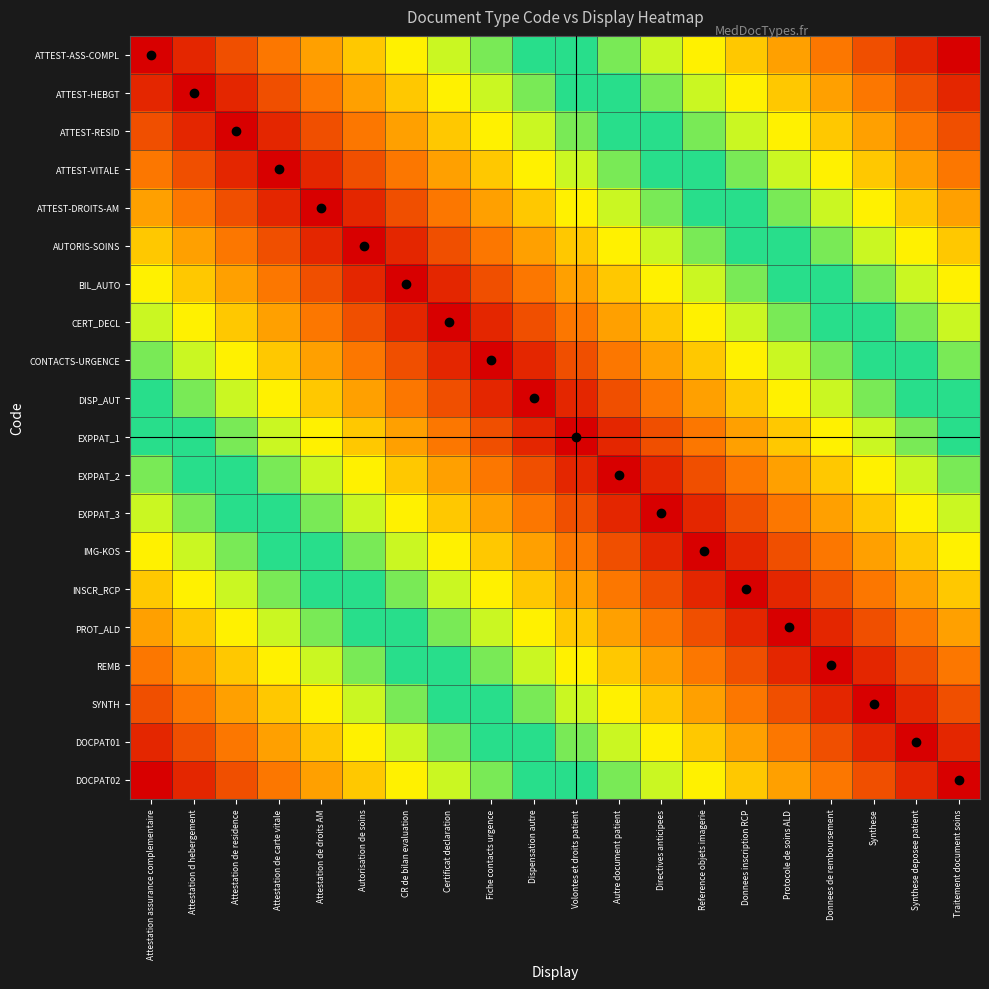

Reading right to left, transcribe all the data shown in this chart.

ATTEST-ASS-COMPL: Traitement document soins=0.0	Synthese deposee patient=0.1	Synthese=0.1	Donnees de remboursement=0.2	Protocole de soins ALD=0.2	Donnees inscription RCP=0.3	Reference objets imagerie=0.3	Directives anticipees=0.4	Autre document patient=0.4	Volontes et droits patient=0.5	Dispensation autre=0.5	Fiche contacts urgence=0.6	Certificat declaration=0.6	CR de bilan evaluation=0.7	Autorisation de soins=0.7	Attestation de droits AM=0.8	Attestation de carte vitale=0.8	Attestation de residence=0.9	Attestation d hebergement=0.9	Attestation assurance complementaire=1.0
ATTEST-HEBGT: Traitement document soins=0.1	Synthese deposee patient=0.1	Synthese=0.2	Donnees de remboursement=0.2	Protocole de soins ALD=0.3	Donnees inscription RCP=0.3	Reference objets imagerie=0.4	Directives anticipees=0.4	Autre document patient=0.5	Volontes et droits patient=0.5	Dispensation autre=0.6	Fiche contacts urgence=0.6	Certificat declaration=0.7	CR de bilan evaluation=0.7	Autorisation de soins=0.8	Attestation de droits AM=0.8	Attestation de carte vitale=0.9	Attestation de residence=0.9	Attestation d hebergement=1.0	Attestation assurance complementaire=0.9
ATTEST-RESID: Traitement document soins=0.1	Synthese deposee patient=0.2	Synthese=0.2	Donnees de remboursement=0.3	Protocole de soins ALD=0.3	Donnees inscription RCP=0.4	Reference objets imagerie=0.4	Directives anticipees=0.5	Autre document patient=0.5	Volontes et droits patient=0.6	Dispensation autre=0.6	Fiche contacts urgence=0.7	Certificat declaration=0.7	CR de bilan evaluation=0.8	Autorisation de soins=0.8	Attestation de droits AM=0.9	Attestation de carte vitale=0.9	Attestation de residence=1.0	Attestation d hebergement=0.9	Attestation assurance complementaire=0.9
ATTEST-VITALE: Traitement document soins=0.2	Synthese deposee patient=0.2	Synthese=0.3	Donnees de remboursement=0.3	Protocole de soins ALD=0.4	Donnees inscription RCP=0.4	Reference objets imagerie=0.5	Directives anticipees=0.5	Autre document patient=0.6	Volontes et droits patient=0.6	Dispensation autre=0.7	Fiche contacts urgence=0.7	Certificat declaration=0.8	CR de bilan evaluation=0.8	Autorisation de soins=0.9	Attestation de droits AM=0.9	Attestation de carte vitale=1.0	Attestation de residence=0.9	Attestation d hebergement=0.9	Attestation assurance complementaire=0.8
ATTEST-DROITS-AM: Traitement document soins=0.2	Synthese deposee patient=0.3	Synthese=0.3	Donnees de remboursement=0.4	Protocole de soins ALD=0.4	Donnees inscription RCP=0.5	Reference objets imagerie=0.5	Directives anticipees=0.6	Autre document patient=0.6	Volontes et droits patient=0.7	Dispensation autre=0.7	Fiche contacts urgence=0.8	Certificat declaration=0.8	CR de bilan evaluation=0.9	Autorisation de soins=0.9	Attestation de droits AM=1.0	Attestation de carte vitale=0.9	Attestation de residence=0.9	Attestation d hebergement=0.8	Attestation assurance complementaire=0.8
AUTORIS-SOINS: Traitement document soins=0.3	Synthese deposee patient=0.3	Synthese=0.4	Donnees de remboursement=0.4	Protocole de soins ALD=0.5	Donnees inscription RCP=0.5	Reference objets imagerie=0.6	Directives anticipees=0.6	Autre document patient=0.7	Volontes et droits patient=0.7	Dispensation autre=0.8	Fiche contacts urgence=0.8	Certificat declaration=0.9	CR de bilan evaluation=0.9	Autorisation de soins=1.0	Attestation de droits AM=0.9	Attestation de carte vitale=0.9	Attestation de residence=0.8	Attestation d hebergement=0.8	Attestation assurance complementaire=0.7
BIL_AUTO: Traitement document soins=0.3	Synthese deposee patient=0.4	Synthese=0.4	Donnees de remboursement=0.5	Protocole de soins ALD=0.5	Donnees inscription RCP=0.6	Reference objets imagerie=0.6	Directives anticipees=0.7	Autre document patient=0.7	Volontes et droits patient=0.8	Dispensation autre=0.8	Fiche contacts urgence=0.9	Certificat declaration=0.9	CR de bilan evaluation=1.0	Autorisation de soins=0.9	Attestation de droits AM=0.9	Attestation de carte vitale=0.8	Attestation de residence=0.8	Attestation d hebergement=0.7	Attestation assurance complementaire=0.7
CERT_DECL: Traitement document soins=0.4	Synthese deposee patient=0.4	Synthese=0.5	Donnees de remboursement=0.5	Protocole de soins ALD=0.6	Donnees inscription RCP=0.6	Reference objets imagerie=0.7	Directives anticipees=0.7	Autre document patient=0.8	Volontes et droits patient=0.8	Dispensation autre=0.9	Fiche contacts urgence=0.9	Certificat declaration=1.0	CR de bilan evaluation=0.9	Autorisation de soins=0.9	Attestation de droits AM=0.8	Attestation de carte vitale=0.8	Attestation de residence=0.7	Attestation d hebergement=0.7	Attestation assurance complementaire=0.6
CONTACTS-URGENCE: Traitement document soins=0.4	Synthese deposee patient=0.5	Synthese=0.5	Donnees de remboursement=0.6	Protocole de soins ALD=0.6	Donnees inscription RCP=0.7	Reference objets imagerie=0.7	Directives anticipees=0.8	Autre document patient=0.8	Volontes et droits patient=0.9	Dispensation autre=0.9	Fiche contacts urgence=1.0	Certificat declaration=0.9	CR de bilan evaluation=0.9	Autorisation de soins=0.8	Attestation de droits AM=0.8	Attestation de carte vitale=0.7	Attestation de residence=0.7	Attestation d hebergement=0.6	Attestation assurance complementaire=0.6
DISP_AUT: Traitement document soins=0.5	Synthese deposee patient=0.5	Synthese=0.6	Donnees de remboursement=0.6	Protocole de soins ALD=0.7	Donnees inscription RCP=0.7	Reference objets imagerie=0.8	Directives anticipees=0.8	Autre document patient=0.9	Volontes et droits patient=0.9	Dispensation autre=1.0	Fiche contacts urgence=0.9	Certificat declaration=0.9	CR de bilan evaluation=0.8	Autorisation de soins=0.8	Attestation de droits AM=0.7	Attestation de carte vitale=0.7	Attestation de residence=0.6	Attestation d hebergement=0.6	Attestation assurance complementaire=0.5
EXPPAT_1: Traitement document soins=0.5	Synthese deposee patient=0.6	Synthese=0.6	Donnees de remboursement=0.7	Protocole de soins ALD=0.7	Donnees inscription RCP=0.8	Reference objets imagerie=0.8	Directives anticipees=0.9	Autre document patient=0.9	Volontes et droits patient=1.0	Dispensation autre=0.9	Fiche contacts urgence=0.9	Certificat declaration=0.8	CR de bilan evaluation=0.8	Autorisation de soins=0.7	Attestation de droits AM=0.7	Attestation de carte vitale=0.6	Attestation de residence=0.6	Attestation d hebergement=0.5	Attestation assurance complementaire=0.5
EXPPAT_2: Traitement document soins=0.6	Synthese deposee patient=0.6	Synthese=0.7	Donnees de remboursement=0.7	Protocole de soins ALD=0.8	Donnees inscription RCP=0.8	Reference objets imagerie=0.9	Directives anticipees=0.9	Autre document patient=1.0	Volontes et droits patient=0.9	Dispensation autre=0.9	Fiche contacts urgence=0.8	Certificat declaration=0.8	CR de bilan evaluation=0.7	Autorisation de soins=0.7	Attestation de droits AM=0.6	Attestation de carte vitale=0.6	Attestation de residence=0.5	Attestation d hebergement=0.5	Attestation assurance complementaire=0.4
EXPPAT_3: Traitement document soins=0.6	Synthese deposee patient=0.7	Synthese=0.7	Donnees de remboursement=0.8	Protocole de soins ALD=0.8	Donnees inscription RCP=0.9	Reference objets imagerie=0.9	Directives anticipees=1.0	Autre document patient=0.9	Volontes et droits patient=0.9	Dispensation autre=0.8	Fiche contacts urgence=0.8	Certificat declaration=0.7	CR de bilan evaluation=0.7	Autorisation de soins=0.6	Attestation de droits AM=0.6	Attestation de carte vitale=0.5	Attestation de residence=0.5	Attestation d hebergement=0.4	Attestation assurance complementaire=0.4
IMG-KOS: Traitement document soins=0.7	Synthese deposee patient=0.7	Synthese=0.8	Donnees de remboursement=0.8	Protocole de soins ALD=0.9	Donnees inscription RCP=0.9	Reference objets imagerie=1.0	Directives anticipees=0.9	Autre document patient=0.9	Volontes et droits patient=0.8	Dispensation autre=0.8	Fiche contacts urgence=0.7	Certificat declaration=0.7	CR de bilan evaluation=0.6	Autorisation de soins=0.6	Attestation de droits AM=0.5	Attestation de carte vitale=0.5	Attestation de residence=0.4	Attestation d hebergement=0.4	Attestation assurance complementaire=0.3
INSCR_RCP: Traitement document soins=0.7	Synthese deposee patient=0.8	Synthese=0.8	Donnees de remboursement=0.9	Protocole de soins ALD=0.9	Donnees inscription RCP=1.0	Reference objets imagerie=0.9	Directives anticipees=0.9	Autre document patient=0.8	Volontes et droits patient=0.8	Dispensation autre=0.7	Fiche contacts urgence=0.7	Certificat declaration=0.6	CR de bilan evaluation=0.6	Autorisation de soins=0.5	Attestation de droits AM=0.5	Attestation de carte vitale=0.4	Attestation de residence=0.4	Attestation d hebergement=0.3	Attestation assurance complementaire=0.3
PROT_ALD: Traitement document soins=0.8	Synthese deposee patient=0.8	Synthese=0.9	Donnees de remboursement=0.9	Protocole de soins ALD=1.0	Donnees inscription RCP=0.9	Reference objets imagerie=0.9	Directives anticipees=0.8	Autre document patient=0.8	Volontes et droits patient=0.7	Dispensation autre=0.7	Fiche contacts urgence=0.6	Certificat declaration=0.6	CR de bilan evaluation=0.5	Autorisation de soins=0.5	Attestation de droits AM=0.4	Attestation de carte vitale=0.4	Attestation de residence=0.3	Attestation d hebergement=0.3	Attestation assurance complementaire=0.2
REMB: Traitement document soins=0.8	Synthese deposee patient=0.9	Synthese=0.9	Donnees de remboursement=1.0	Protocole de soins ALD=0.9	Donnees inscription RCP=0.9	Reference objets imagerie=0.8	Directives anticipees=0.8	Autre document patient=0.7	Volontes et droits patient=0.7	Dispensation autre=0.6	Fiche contacts urgence=0.6	Certificat declaration=0.5	CR de bilan evaluation=0.5	Autorisation de soins=0.4	Attestation de droits AM=0.4	Attestation de carte vitale=0.3	Attestation de residence=0.3	Attestation d hebergement=0.2	Attestation assurance complementaire=0.2
SYNTH: Traitement document soins=0.9	Synthese deposee patient=0.9	Synthese=1.0	Donnees de remboursement=0.9	Protocole de soins ALD=0.9	Donnees inscription RCP=0.8	Reference objets imagerie=0.8	Directives anticipees=0.7	Autre document patient=0.7	Volontes et droits patient=0.6	Dispensation autre=0.6	Fiche contacts urgence=0.5	Certificat declaration=0.5	CR de bilan evaluation=0.4	Autorisation de soins=0.4	Attestation de droits AM=0.3	Attestation de carte vitale=0.3	Attestation de residence=0.2	Attestation d hebergement=0.2	Attestation assurance complementaire=0.1
DOCPAT01: Traitement document soins=0.9	Synthese deposee patient=1.0	Synthese=0.9	Donnees de remboursement=0.9	Protocole de soins ALD=0.8	Donnees inscription RCP=0.8	Reference objets imagerie=0.7	Directives anticipees=0.7	Autre document patient=0.6	Volontes et droits patient=0.6	Dispensation autre=0.5	Fiche contacts urgence=0.5	Certificat declaration=0.4	CR de bilan evaluation=0.4	Autorisation de soins=0.3	Attestation de droits AM=0.3	Attestation de carte vitale=0.2	Attestation de residence=0.2	Attestation d hebergement=0.1	Attestation assurance complementaire=0.1
DOCPAT02: Traitement document soins=1.0	Synthese deposee patient=0.9	Synthese=0.9	Donnees de remboursement=0.8	Protocole de soins ALD=0.8	Donnees inscription RCP=0.7	Reference objets imagerie=0.7	Directives anticipees=0.6	Autre document patient=0.6	Volontes et droits patient=0.5	Dispensation autre=0.5	Fiche contacts urgence=0.4	Certificat declaration=0.4	CR de bilan evaluation=0.3	Autorisation de soins=0.3	Attestation de droits AM=0.2	Attestation de carte vitale=0.2	Attestation de residence=0.1	Attestation d hebergement=0.1	Attestation assurance complementaire=0.0